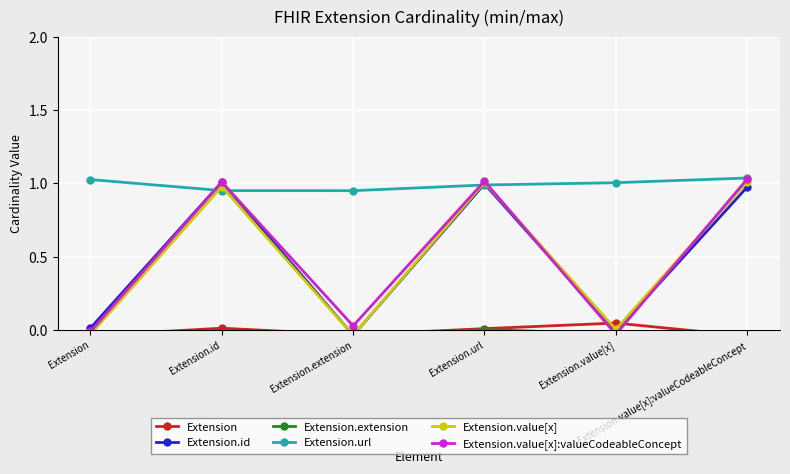

What is the average value of the Extension.id series?

0.5